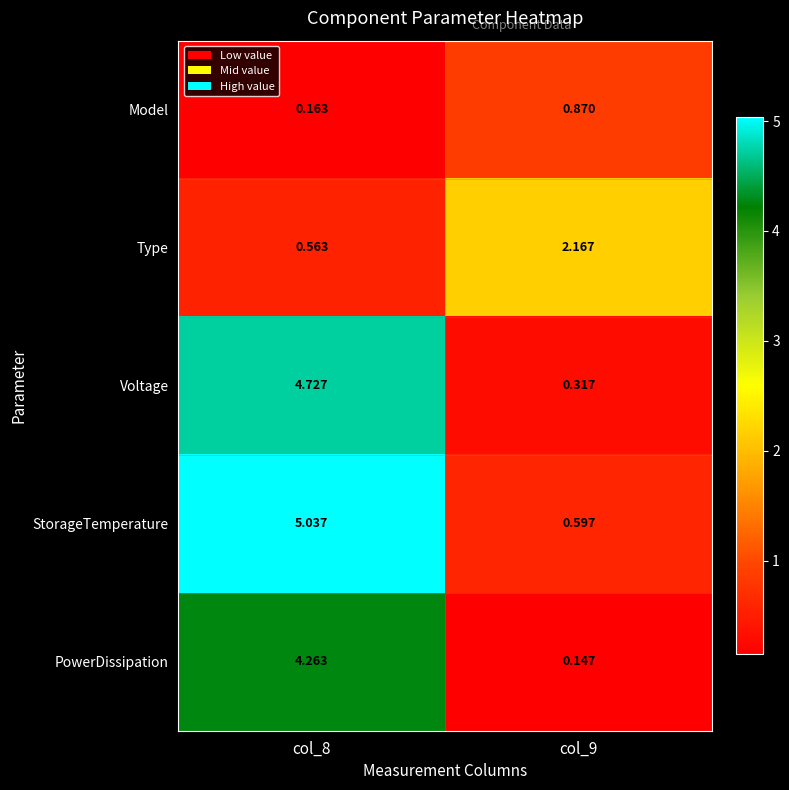

Which series has the largest total across all categories?

StorageTemperature